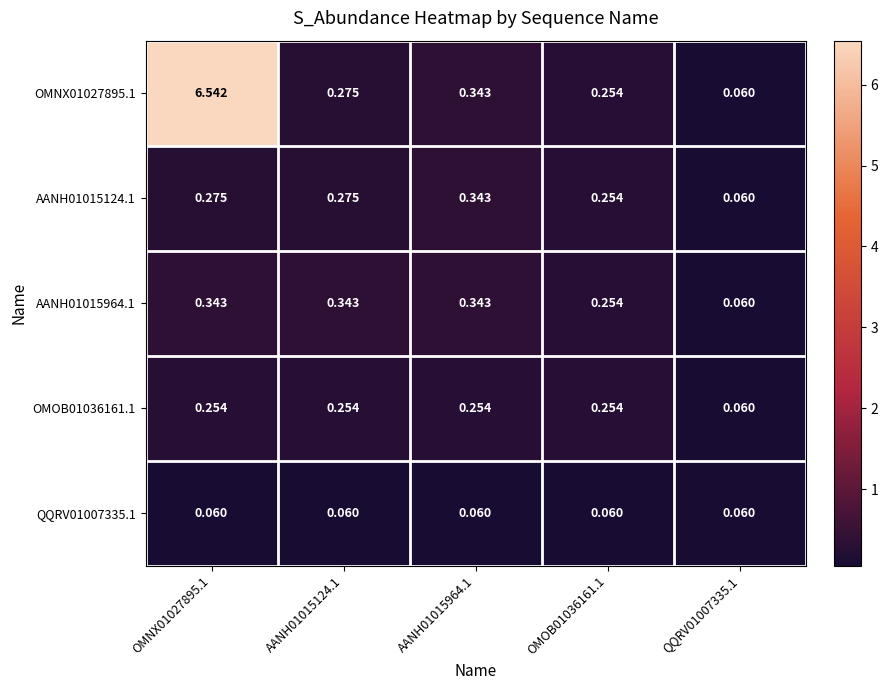

Is the value of OMNX01027895.1 at OMNX01027895.1 greater than the value of QQRV01007335.1 at QQRV01007335.1?

Yes